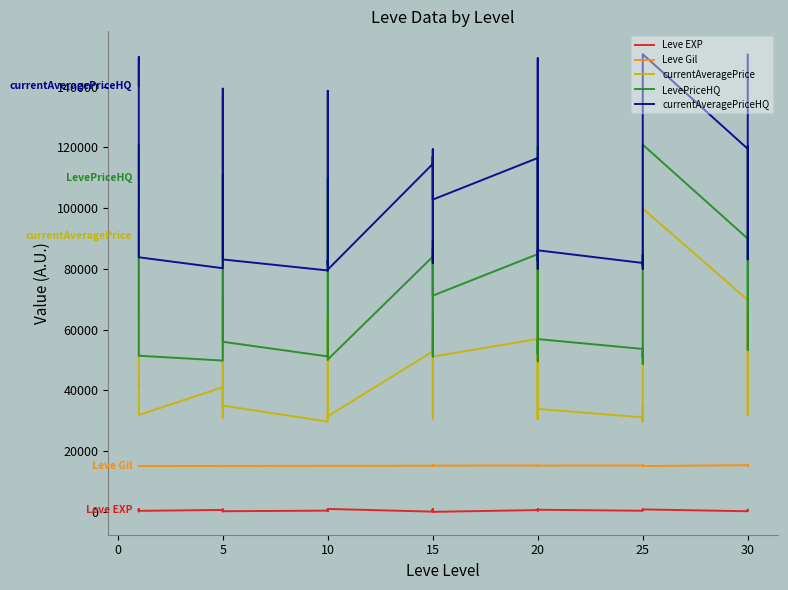

Is the value of currentAveragePriceHQ at 37 greater than the value of currentAveragePrice at 26?

Yes